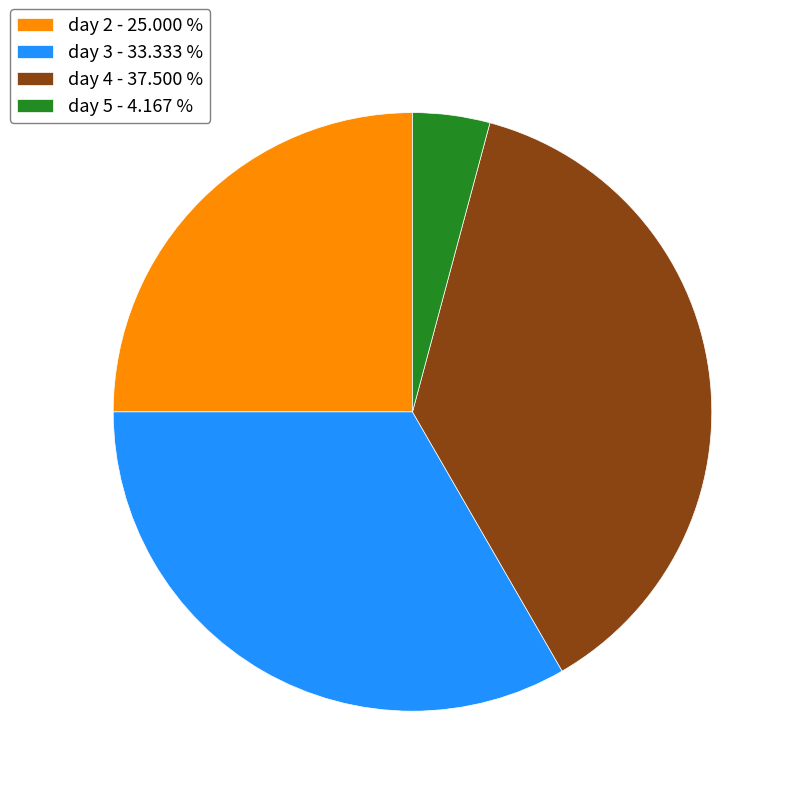

Combined, do day 4 - 37.500 % and day 5 - 4.167 % account for over 50%?

No